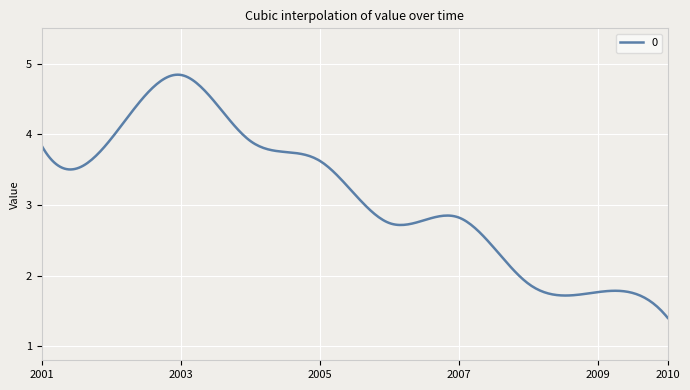

What is the minimum value shown in the chart?

1.4